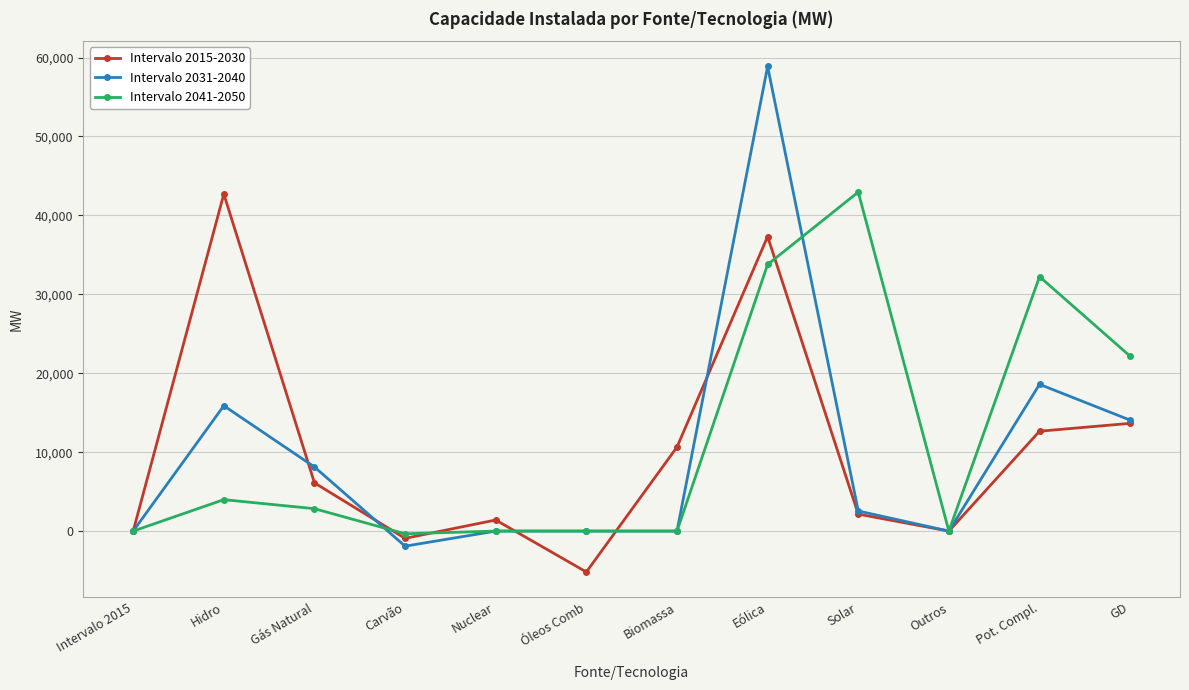

What is the smallest value displayed?

-5183